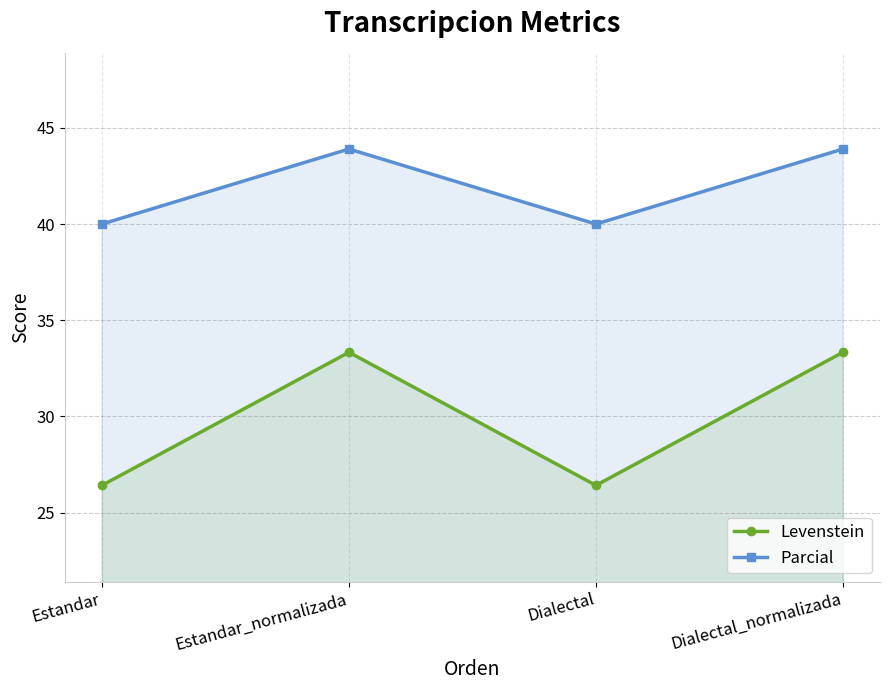

Is it true that Levenstein equals 26.4 at Estandar?

True